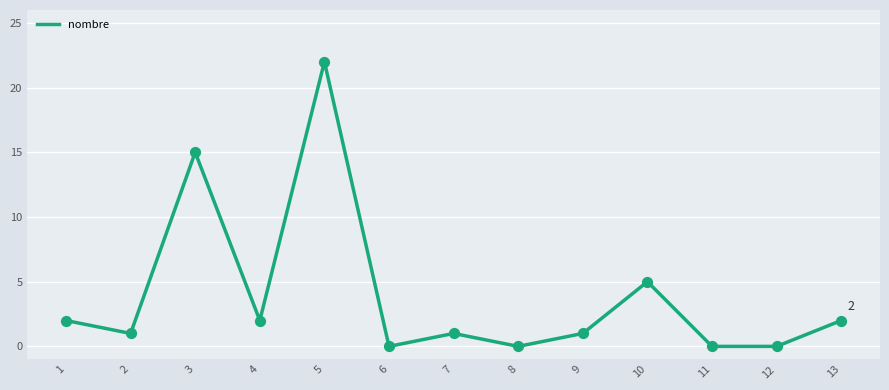

Between 5 and 10, which is larger?

5